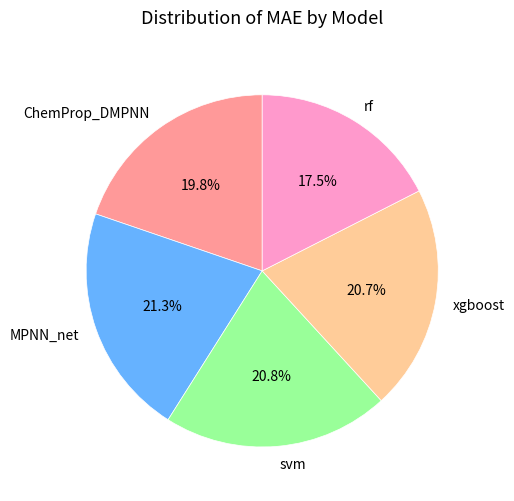

Is there any slice that represents more than half of the pie?

No